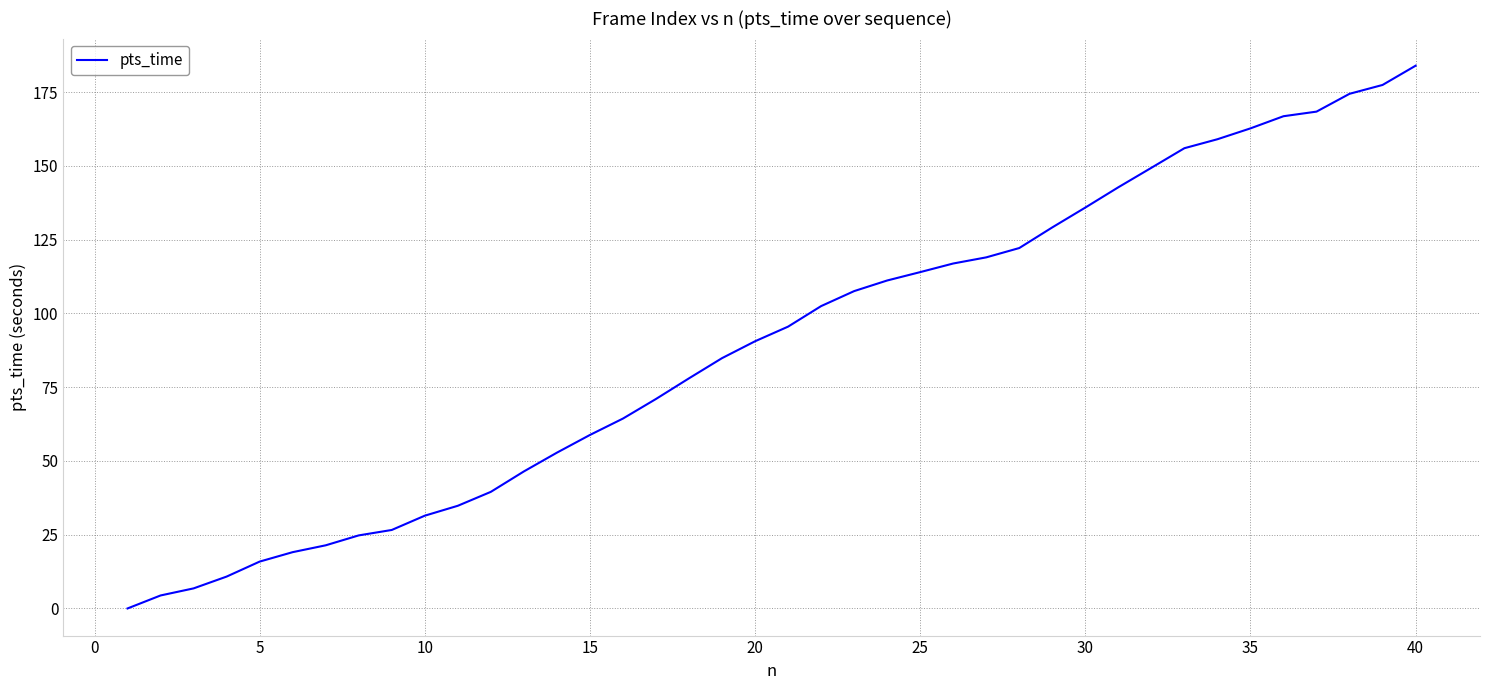

What is the maximum value shown in the chart?

184.0